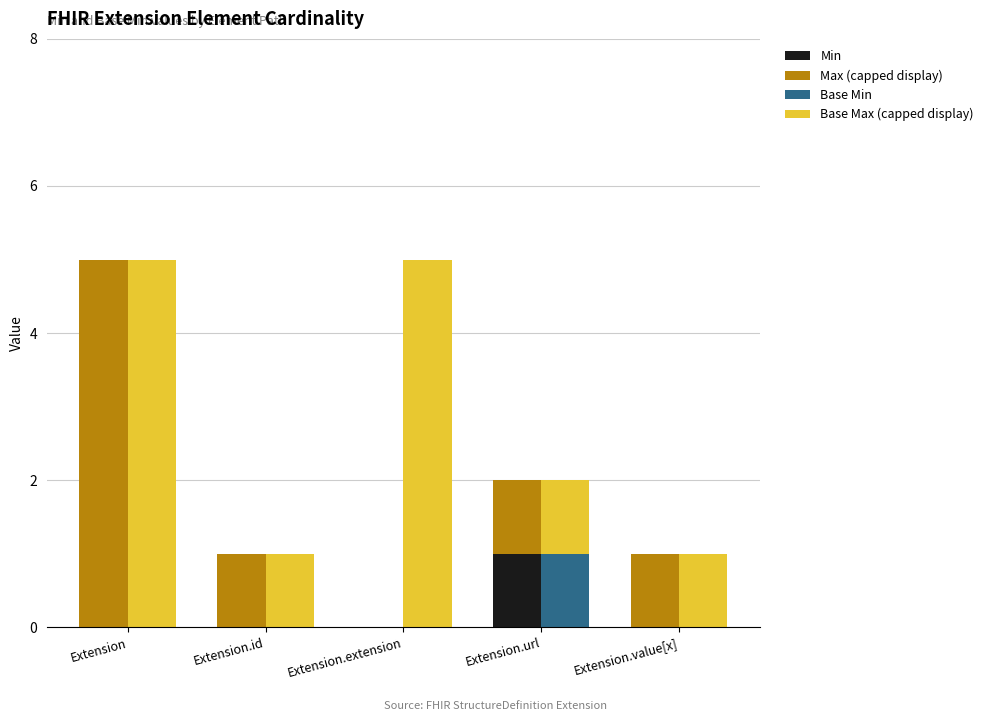

Is it true that Base Min equals 0 at Extension.extension?

True